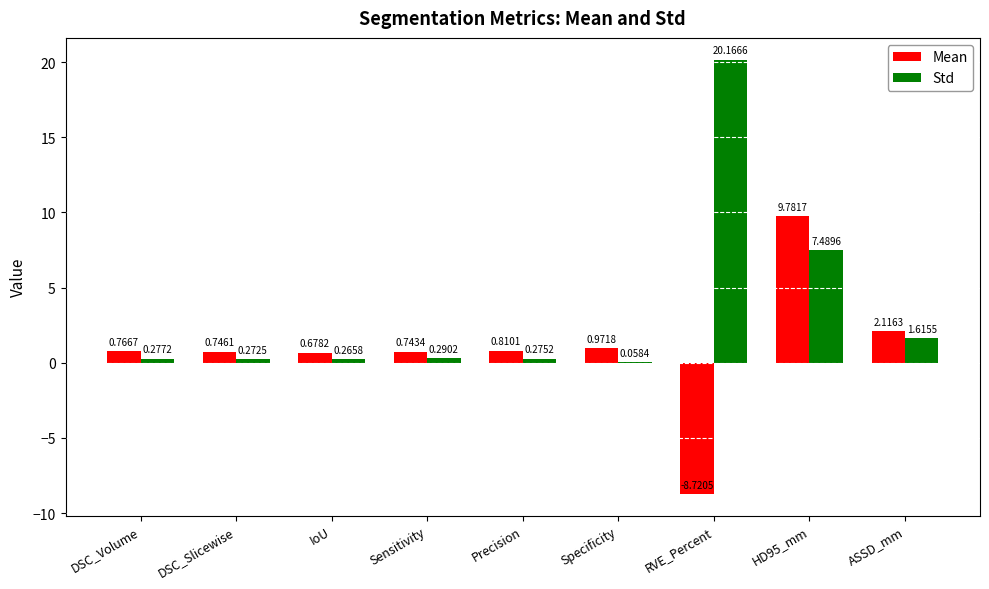

What is the sum of the Std values at ASSD_mm and DSC_Slicewise?

1.9